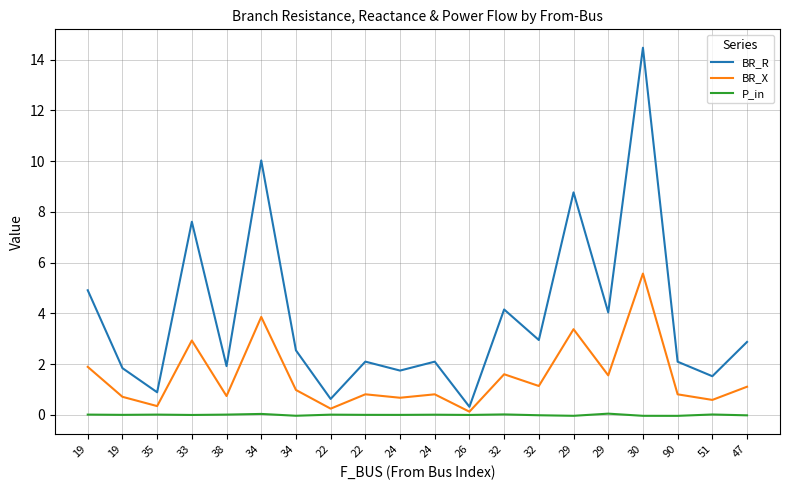

Reading left to right, extract all data points from this chart.

BR_R: 19=4.9	19=1.8	35=0.9	33=7.6	38=1.9	34=10.0	34=2.5	22=0.6	22=2.1	24=1.7	24=2.1	26=0.3	32=4.2	32=2.9	29=8.8	29=4.0	30=14.5	90=2.1	51=1.5	47=2.9
BR_X: 19=1.9	19=0.7	35=0.3	33=2.9	38=0.7	34=3.9	34=1.0	22=0.2	22=0.8	24=0.7	24=0.8	26=0.1	32=1.6	32=1.1	29=3.4	29=1.6	30=5.6	90=0.8	51=0.6	47=1.1
P_in: 19=0.0	19=-0.0	35=0.0	33=-0.0	38=0.0	34=0.0	34=-0.0	22=0.0	22=-0.0	24=-0.0	24=0.0	26=-0.0	32=0.0	32=-0.0	29=-0.0	29=0.0	30=-0.0	90=-0.0	51=0.0	47=-0.0